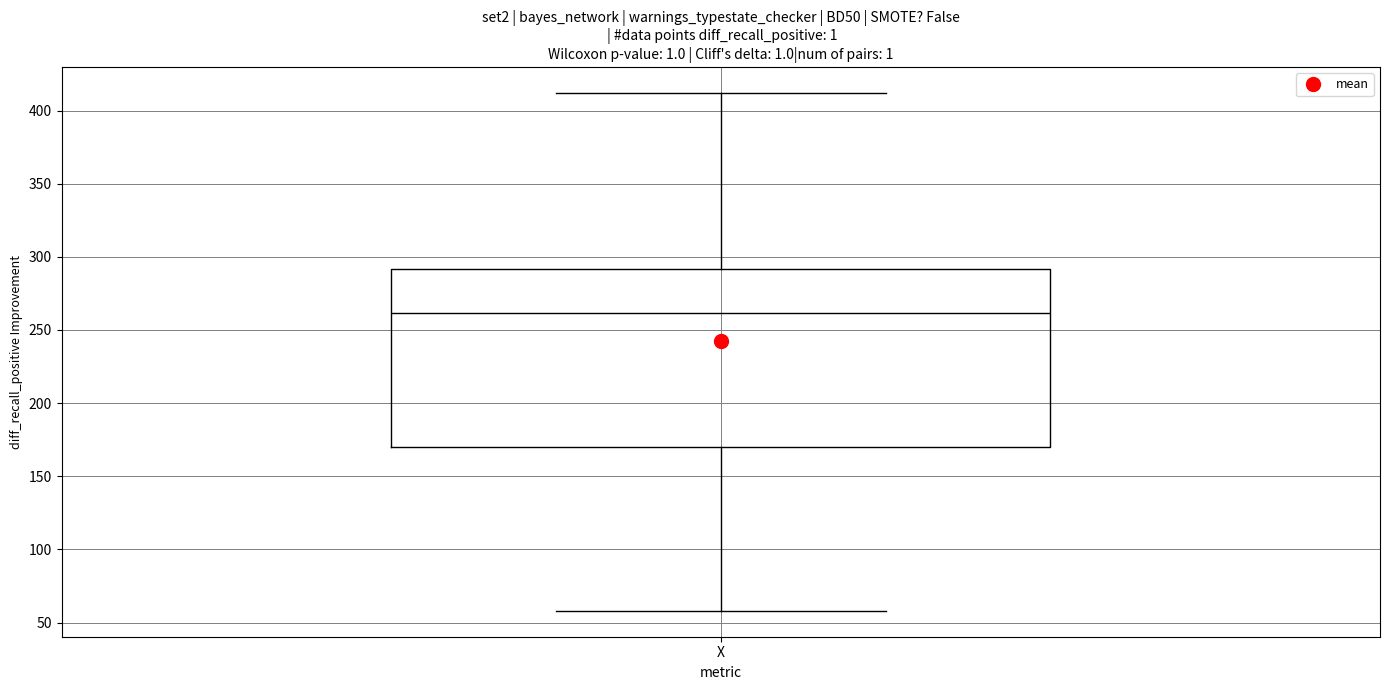

Where does the upper whisker of the box for X end on the y-axis? The values are not printed on the chart, so give them approximately, as read against the axis.

410